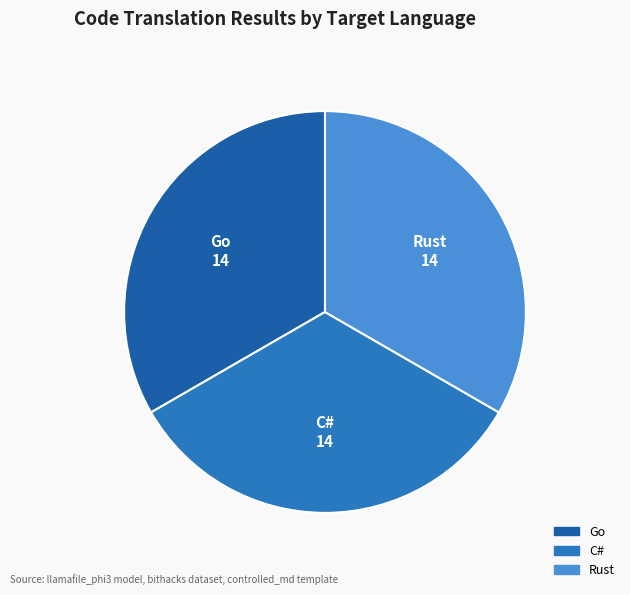

Count the number of slices in the pie.

3